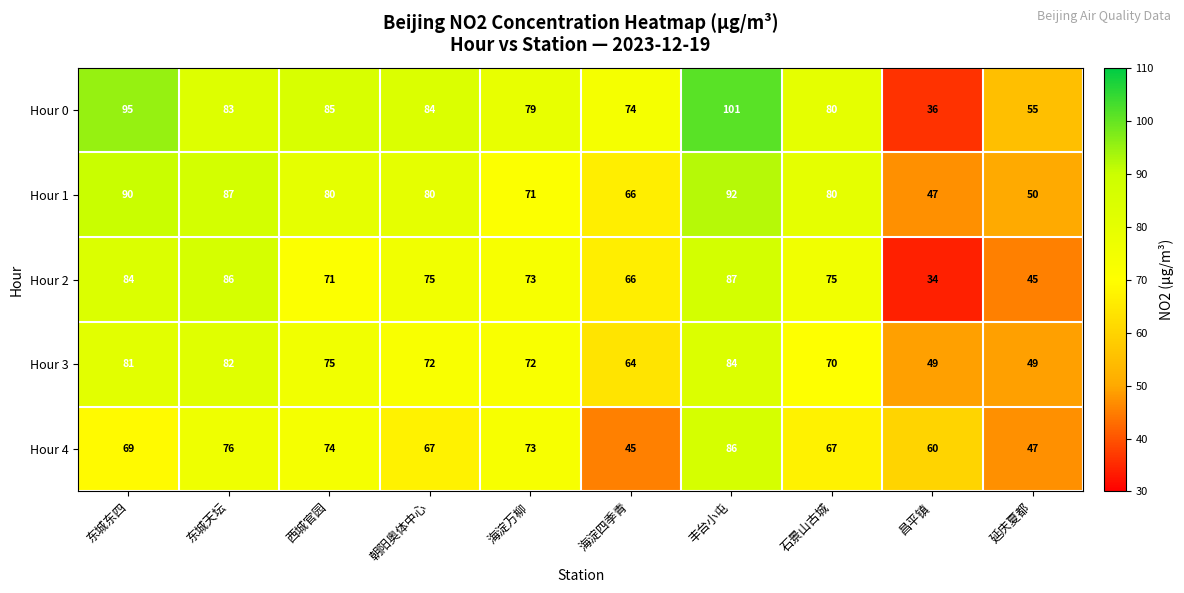

At which category does the chart reach its minimum across all series?

昌平镇